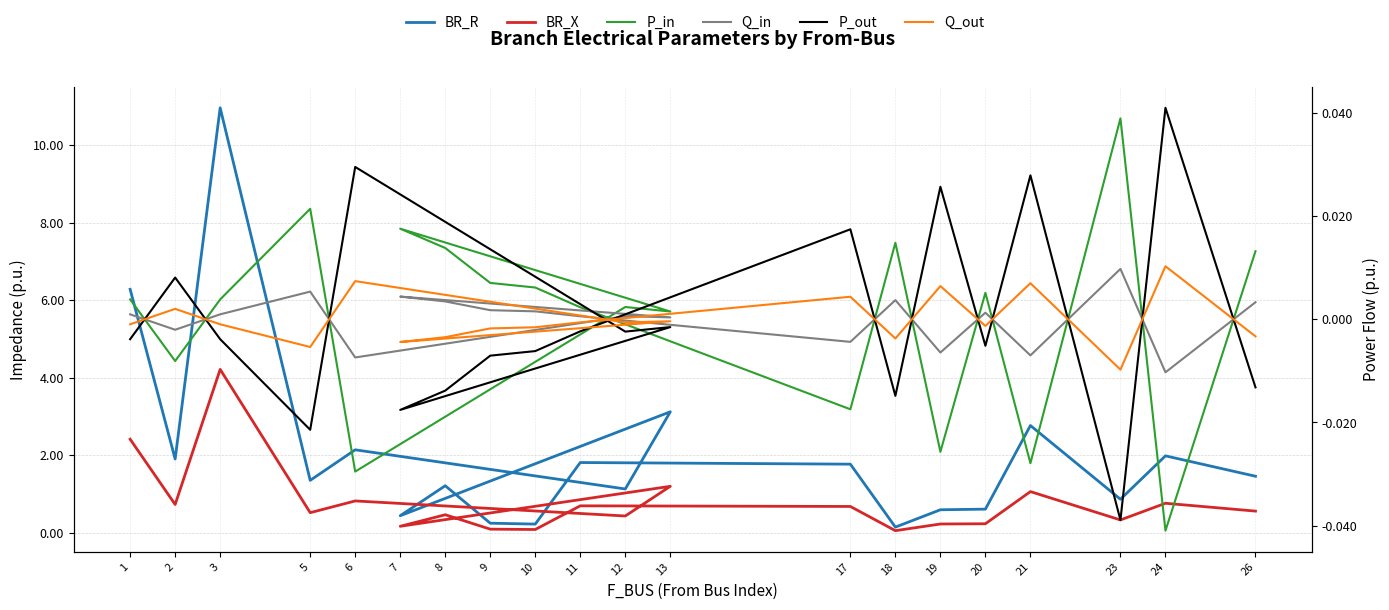

Between 13 and 10, which series saw the biggest shift?

BR_R